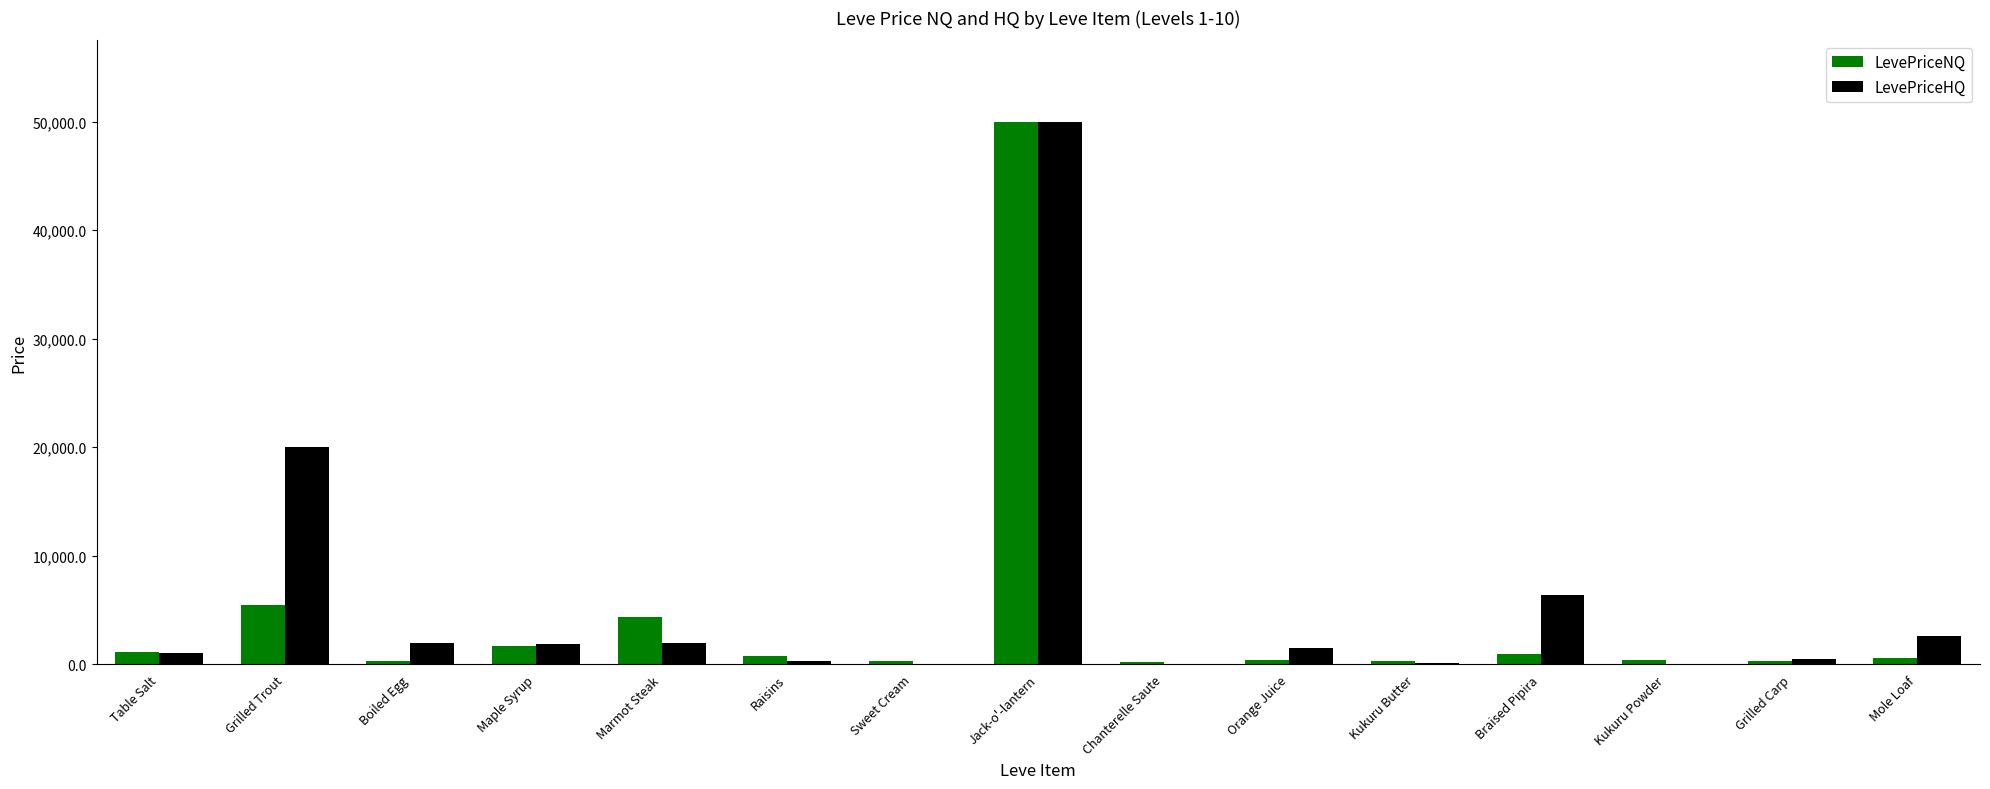

What is the difference between the LevePriceHQ values at Chanterelle Saute and Braised Pipira?

6337.5